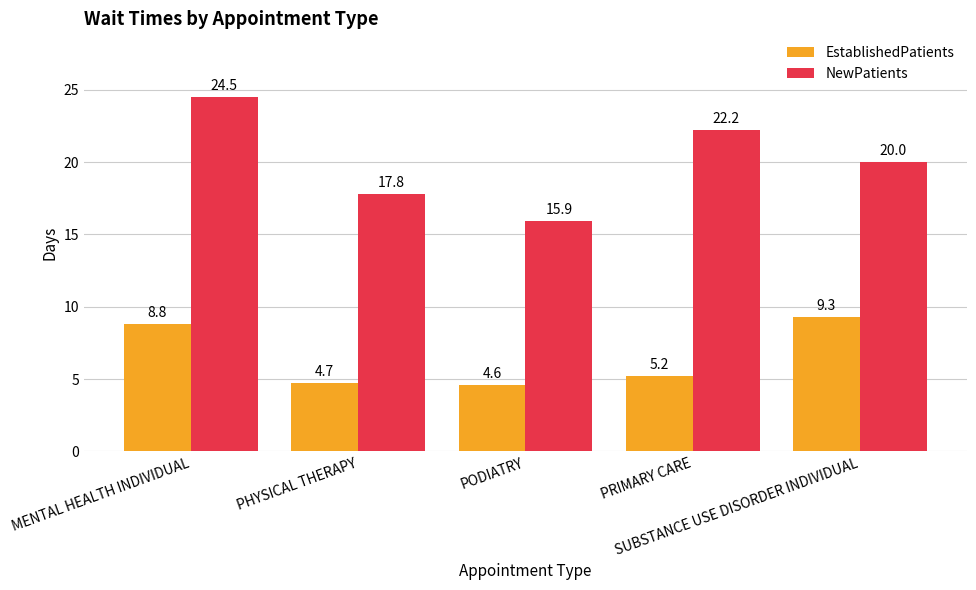

Are the bars grouped side by side (vs. stacked)?

Yes